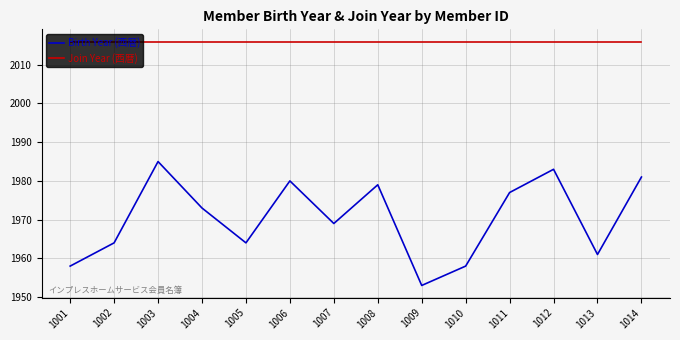

How many series are shown in this chart?

2